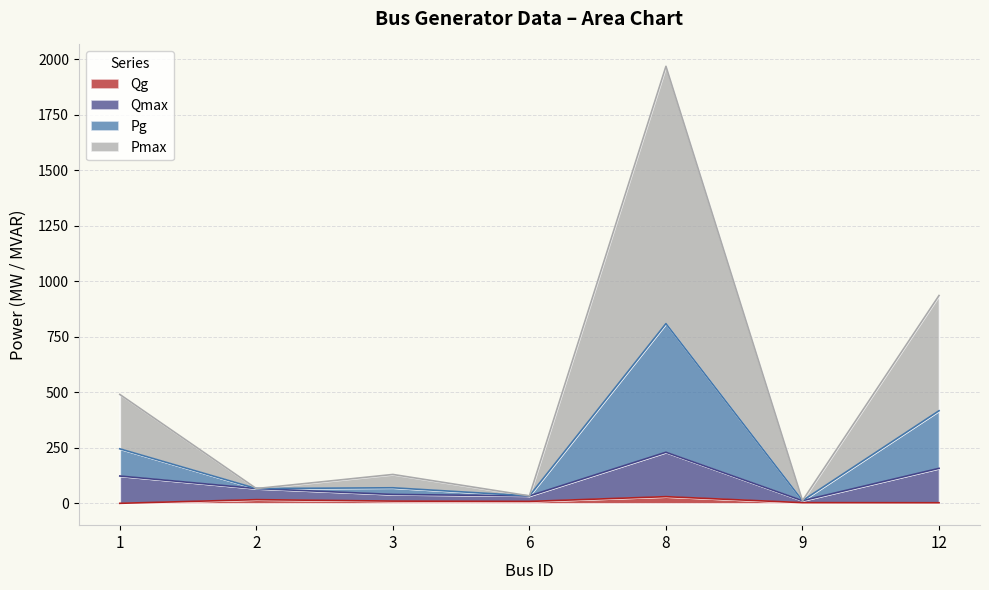

Where does the Qmax series first go above 66?

1